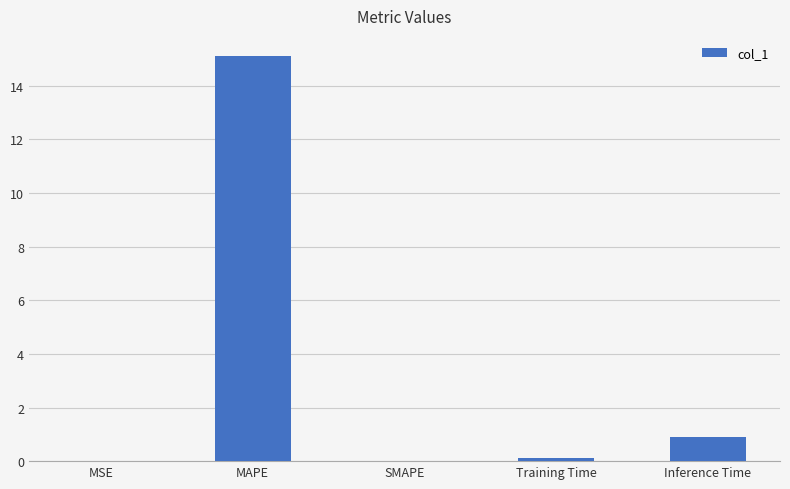

True or false: the data shows 0.9 at Inference Time.

True